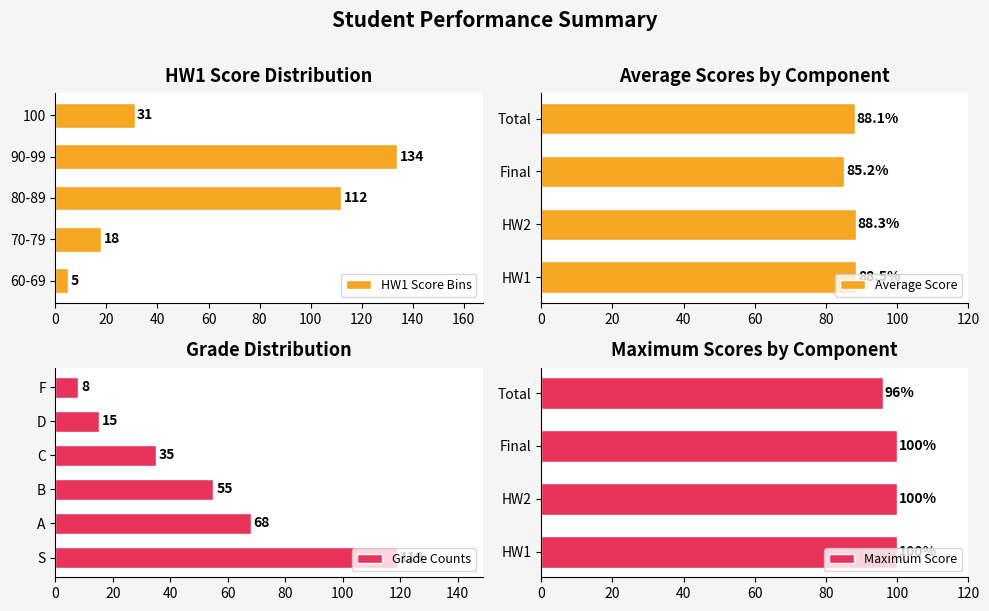

List the labels in order of Average Score value, largest first.

HW1, HW2, Total, Final